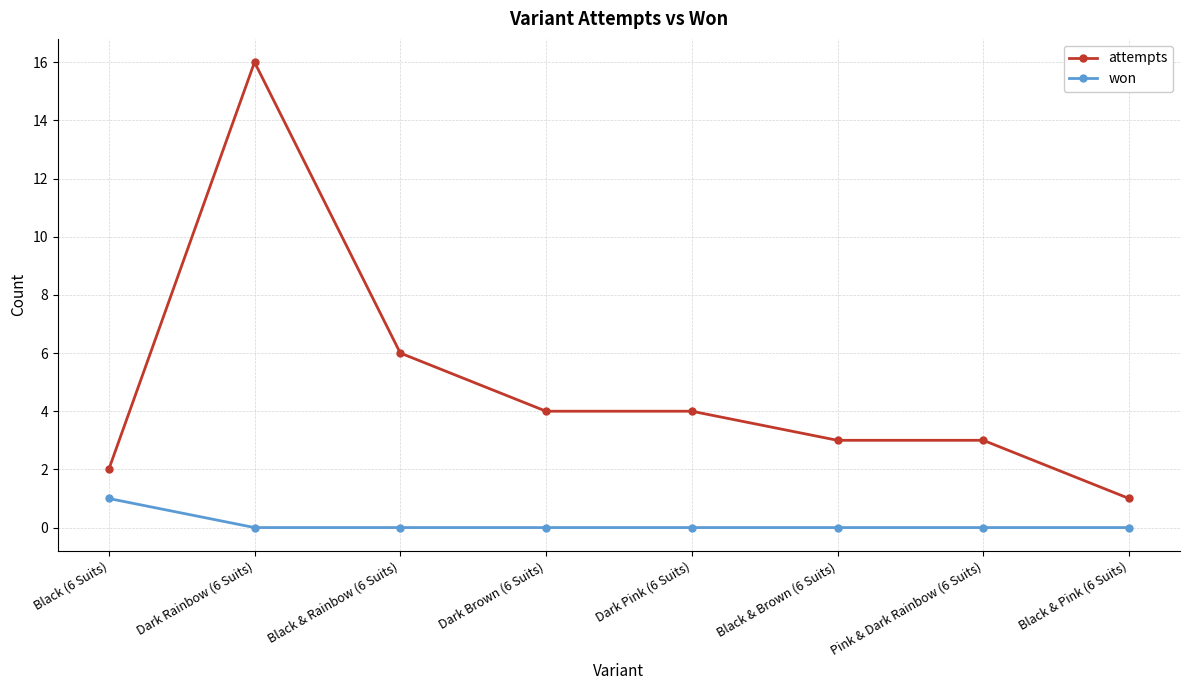

How many series are shown in this chart?

2